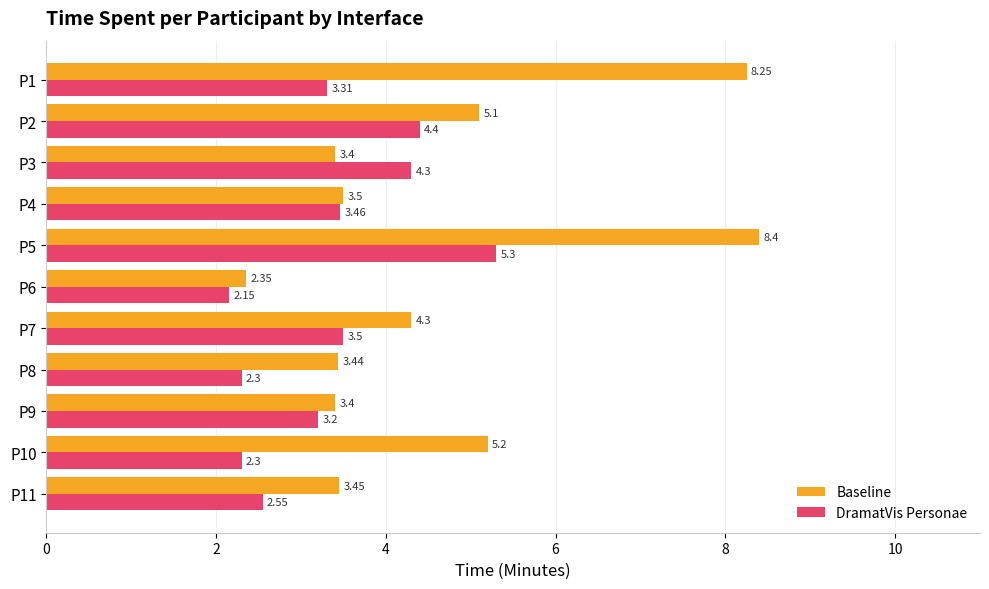

What is the sum of all DramatVis Personae values?

36.8